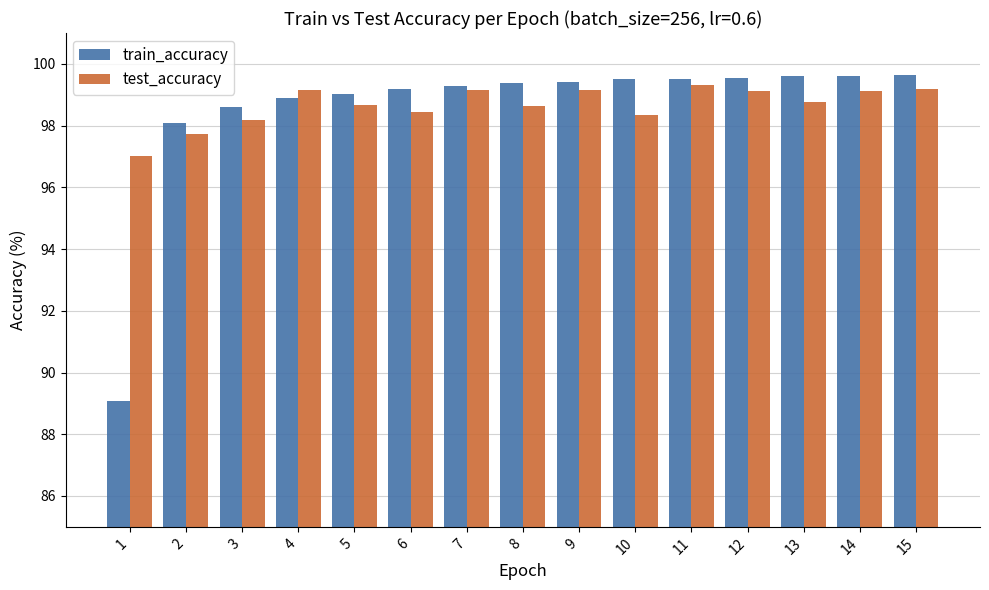

Are the bars grouped side by side (vs. stacked)?

Yes